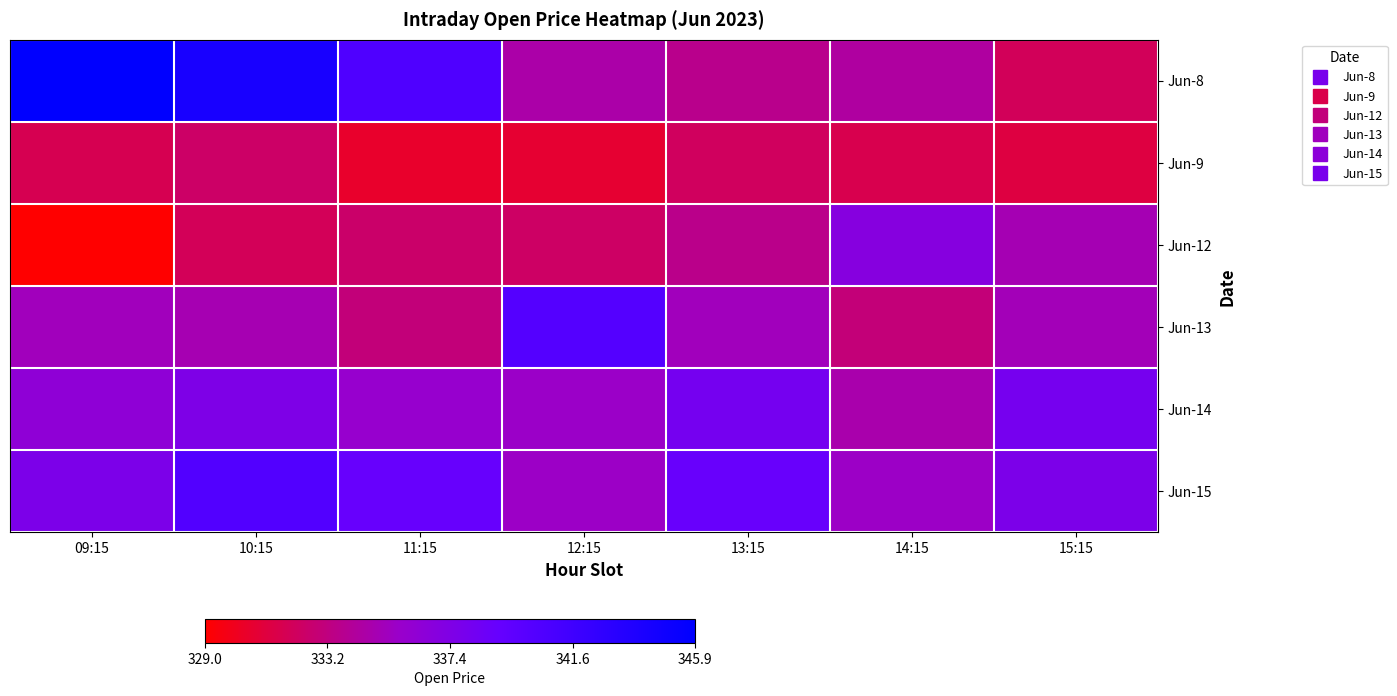

Reading left to right, extract all data points from this chart.

Jun-8: 09:15=345.9	10:15=344.2	11:15=340.6	12:15=334.6	13:15=333.6	14:15=334.3	15:15=332.0
Jun-9: 09:15=331.8	10:15=332.4	11:15=330.5	12:15=330.7	13:15=332.1	14:15=331.6	15:15=331.2
Jun-12: 09:15=329.0	10:15=331.9	11:15=332.5	12:15=332.4	13:15=333.6	14:15=337.0	15:15=334.9
Jun-13: 09:15=335.2	10:15=334.9	11:15=333.1	12:15=340.3	13:15=335.2	14:15=333.0	15:15=335.1
Jun-14: 09:15=336.4	10:15=337.5	11:15=335.9	12:15=335.6	13:15=338.1	14:15=334.7	15:15=338.1
Jun-15: 09:15=337.6	10:15=340.4	11:15=339.1	12:15=335.6	13:15=339.0	14:15=335.6	15:15=337.6